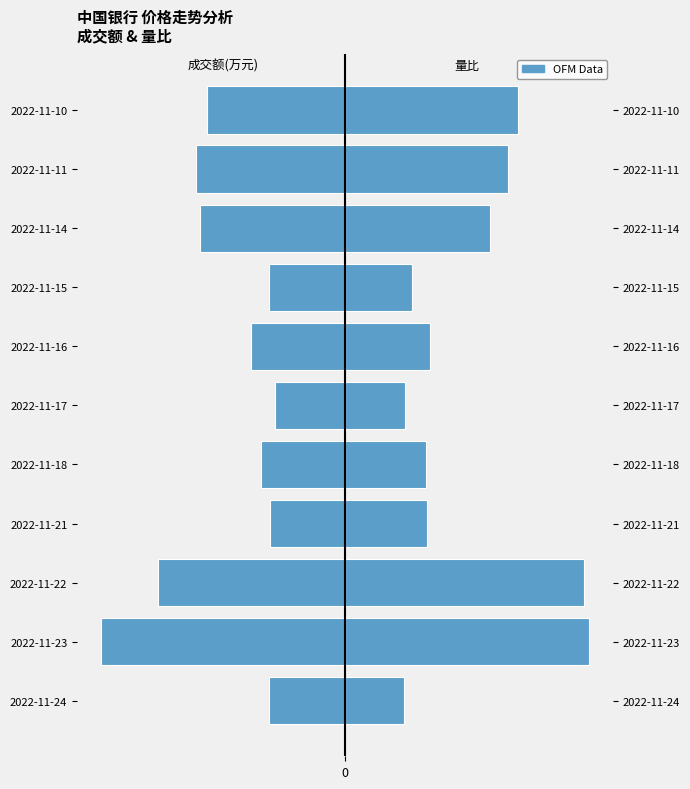

What is the average value of the 量比 series?

1.2